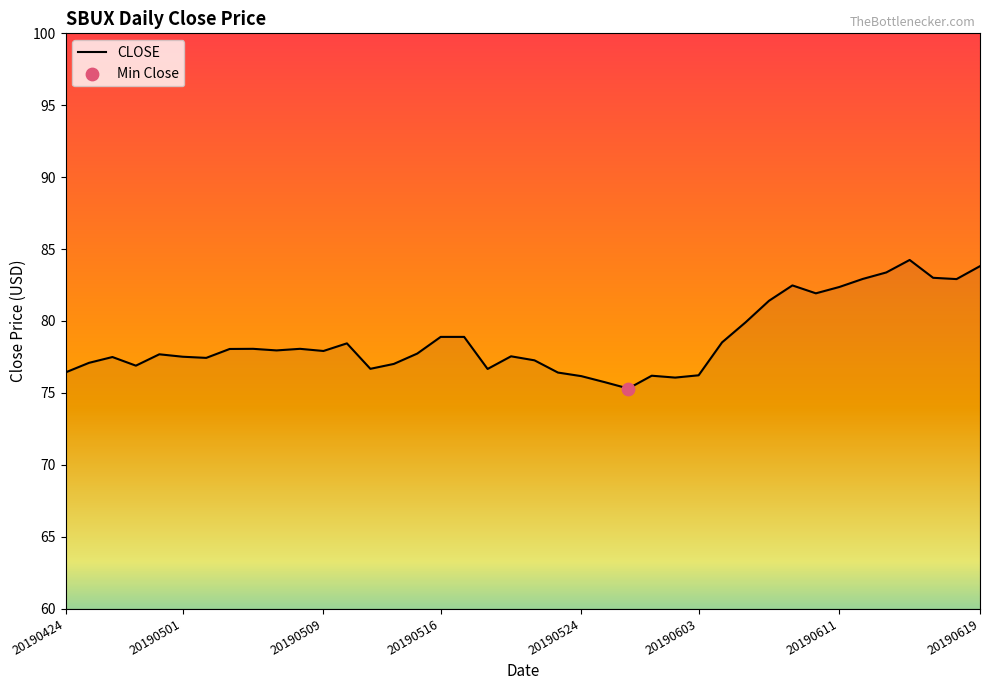

What is the maximum value shown in the chart?

84.2